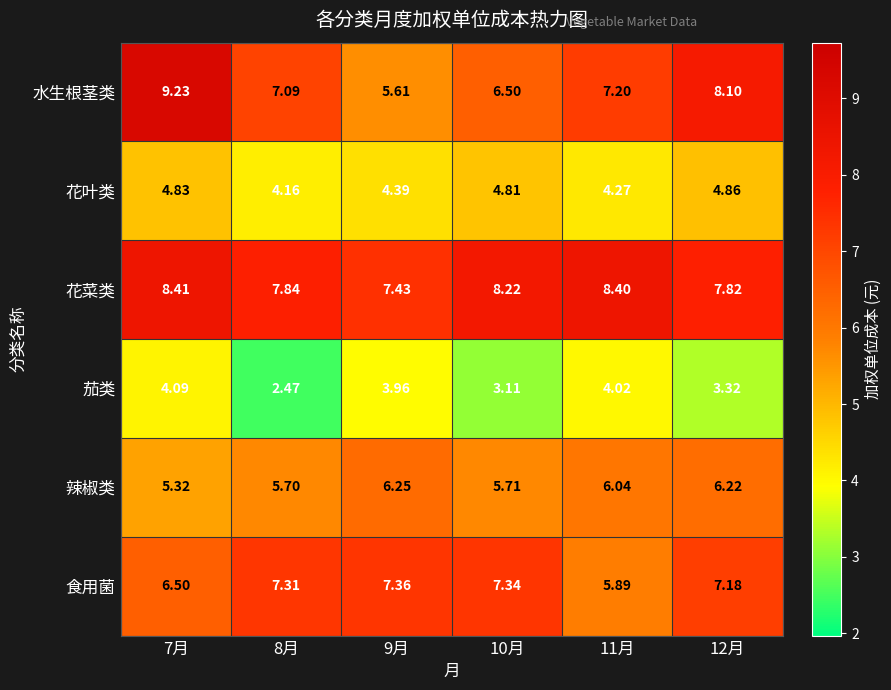

Which series has the largest total across all categories?

花菜类